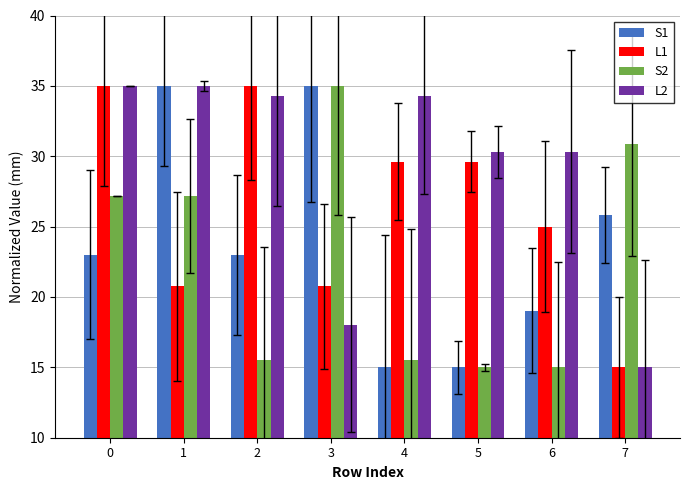

What value does the S1 series have at 4?

15.0